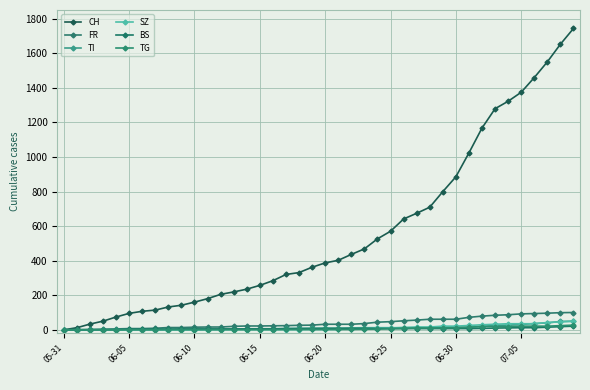

Is this an area chart (filled region under the line)?

No